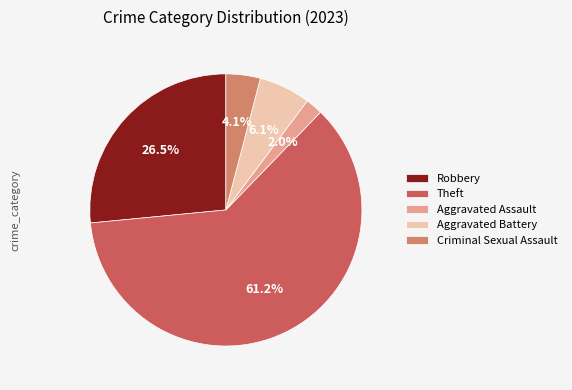

Is the sum of Aggravated Battery and Robbery greater than half?

No